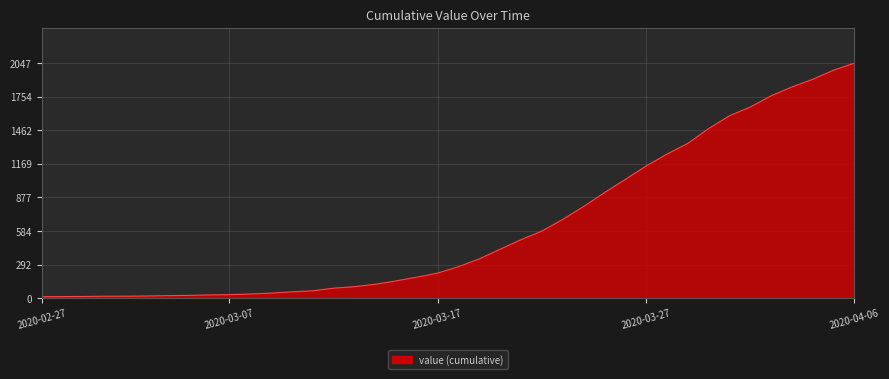

What is the difference between the maximum and minimum values?

2034